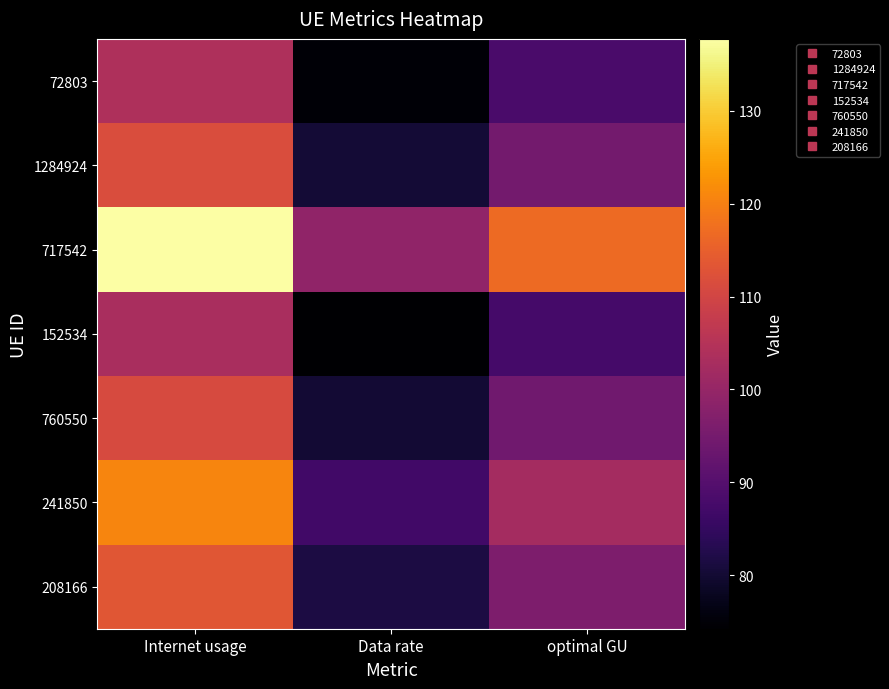

Reading left to right, list all the values displayed in this chart.

72803: Internet usage=104.0	Data rate=74.9	optimal GU=88.2
1284924: Internet usage=111.6	Data rate=80.4	optimal GU=94.7
717542: Internet usage=137.8	Data rate=99.2	optimal GU=116.9
152534: Internet usage=103.1	Data rate=74.2	optimal GU=87.5
760550: Internet usage=111.0	Data rate=80.0	optimal GU=94.2
241850: Internet usage=120.7	Data rate=86.9	optimal GU=102.4
208166: Internet usage=113.4	Data rate=81.7	optimal GU=96.2